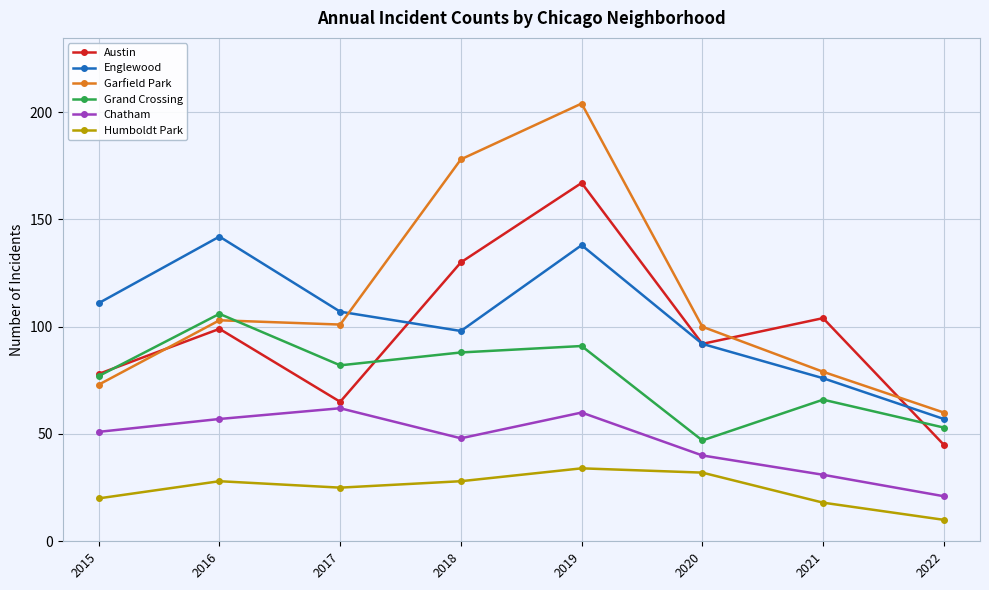

What is the value of the Chatham point at the 8th from the left?

21